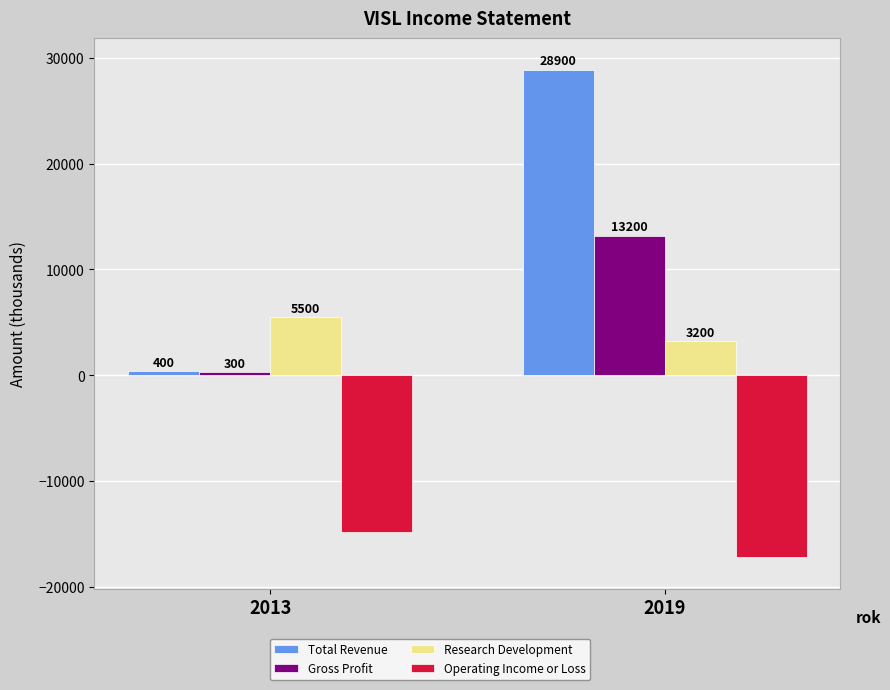

What is the value of the Total Revenue bar at the 1st from the left?

400